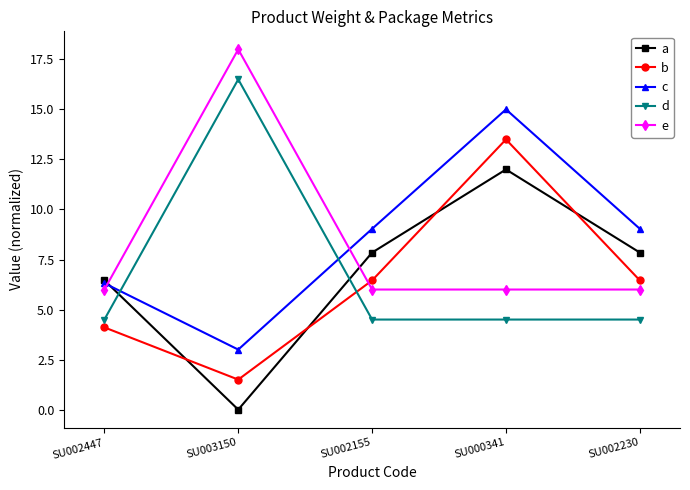

Reading left to right, list all the values displayed in this chart.

a: 6.5	0.0	7.8	12.0	7.8
b: 4.1	1.5	6.5	13.5	6.5
c: 6.3	3.0	9.0	15.0	9.0
d: 4.5	16.5	4.5	4.5	4.5
e: 6.0	18.0	6.0	6.0	6.0